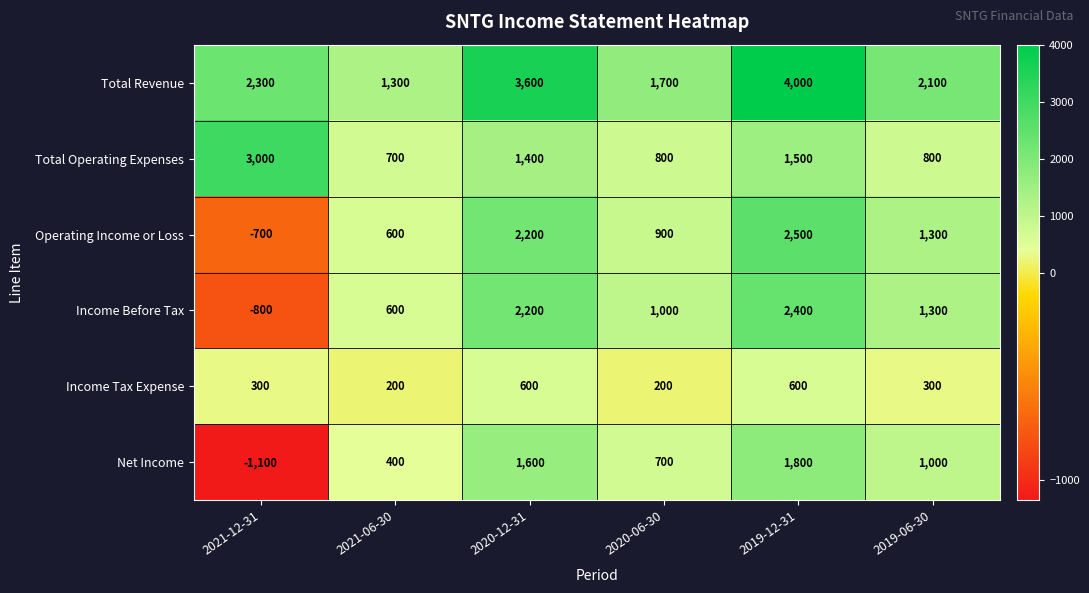

Rank the series by their maximum value, from lowest to highest.

Income Tax Expense, Net Income, Income Before Tax, Operating Income or Loss, Total Operating Expenses, Total Revenue